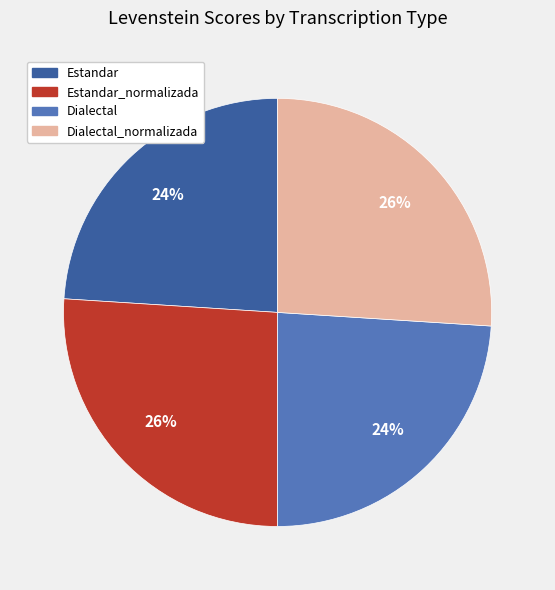

Does any single category account for the majority?

No